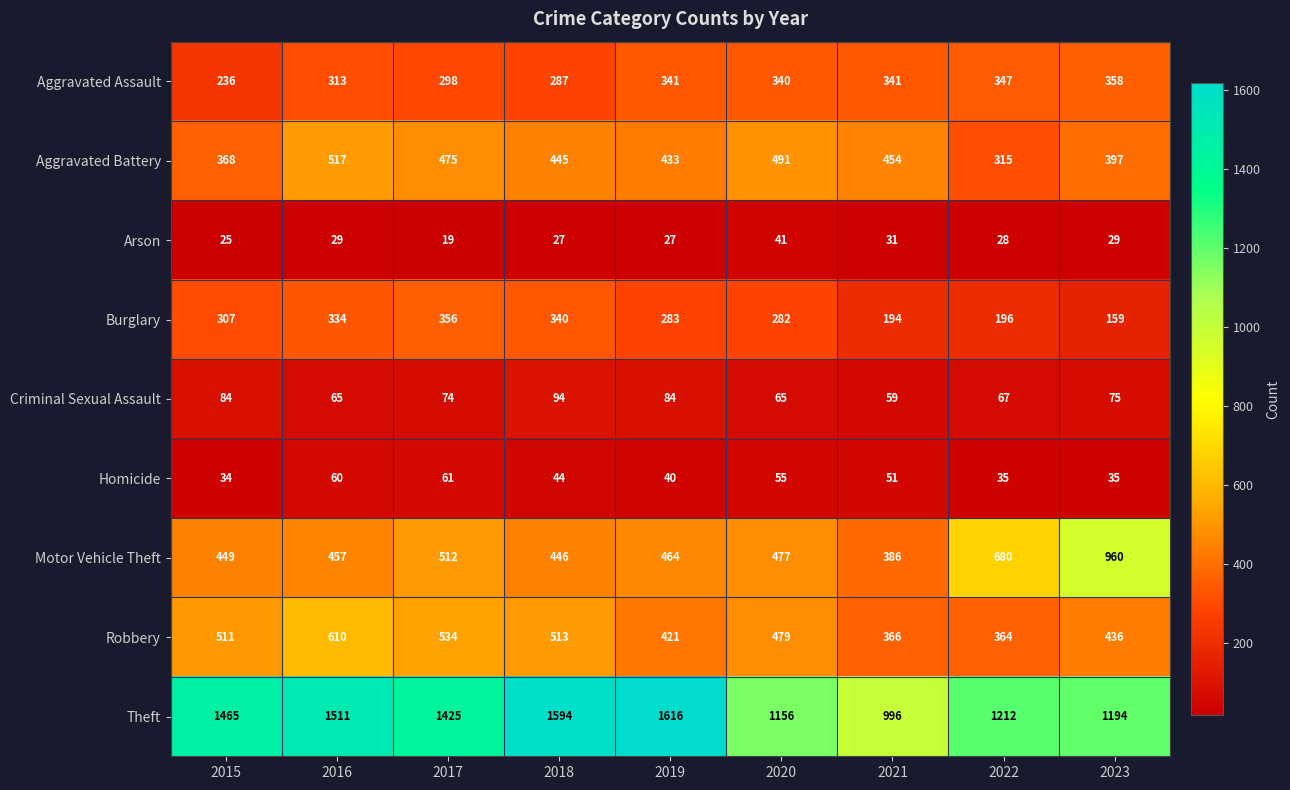

Which label corresponds to the smallest value in the chart?

2017